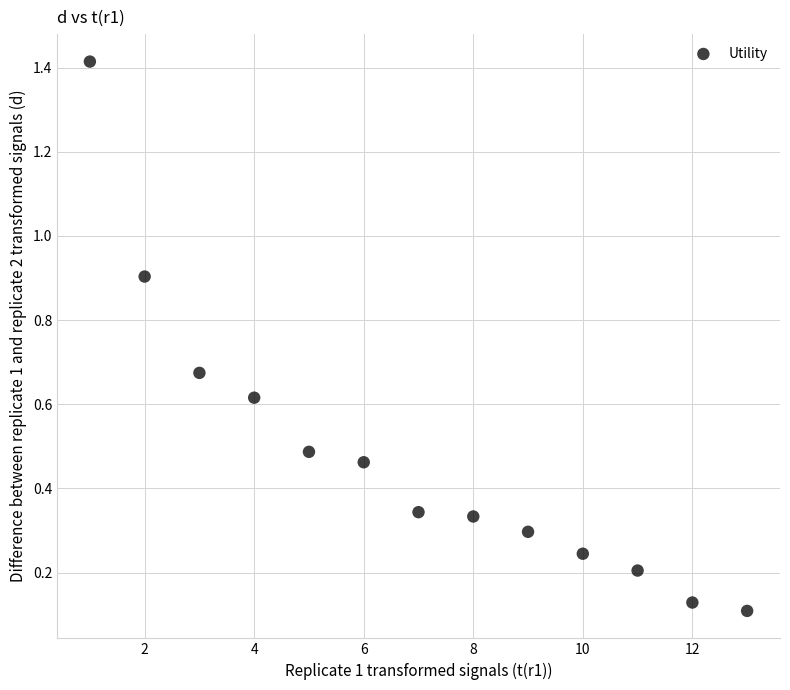

What is the range of Y values (max minus min)?

1.3